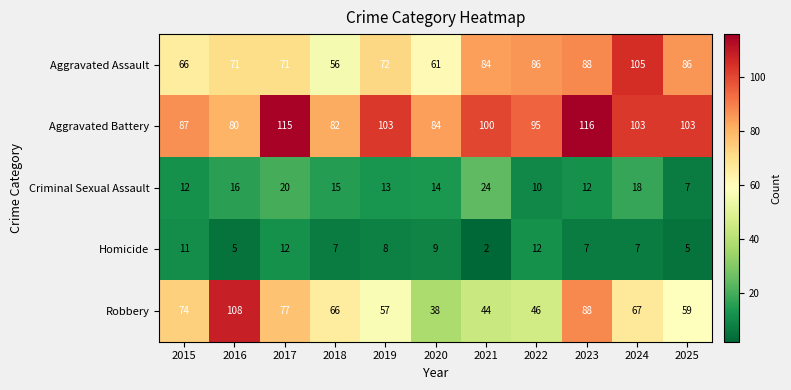

At which label does Robbery reach its peak?

2016